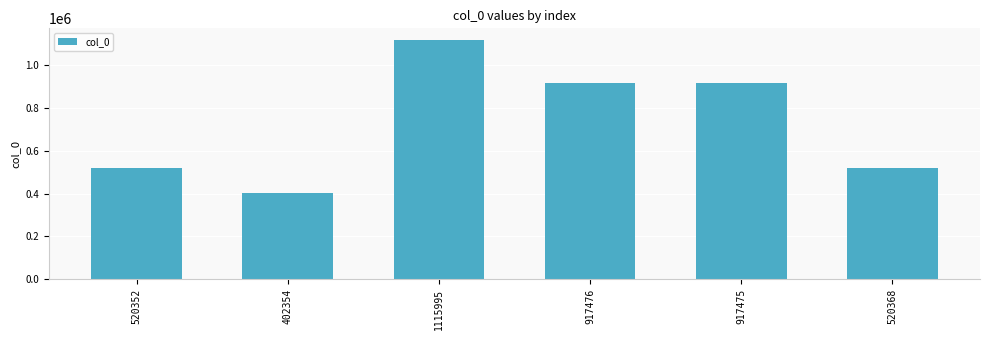

What is the difference between the maximum and minimum values?

713641